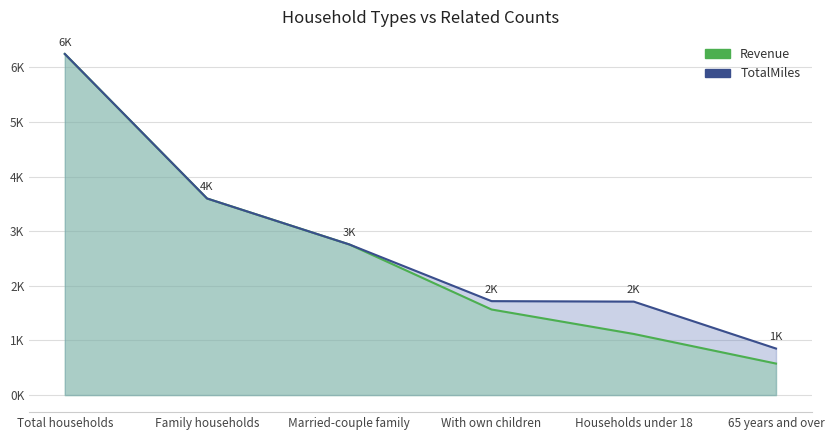

What is the label of the 4th point from the left?

With own children